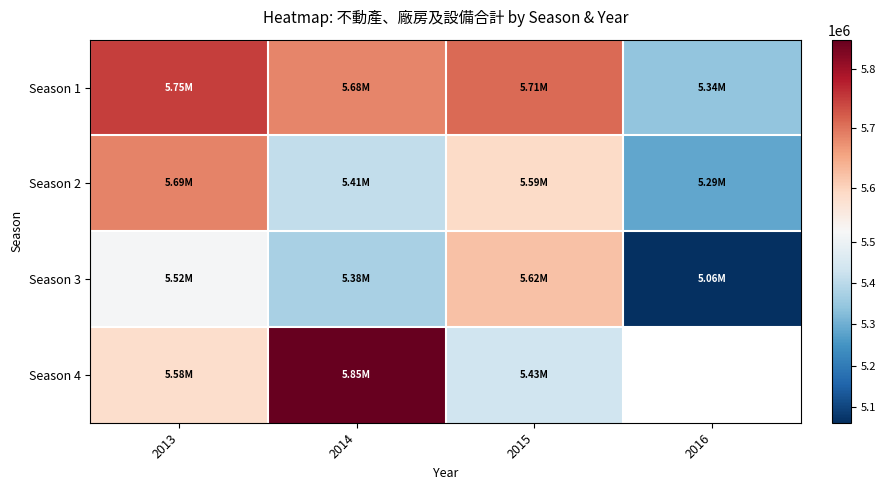

Which has a higher value, 2013 or 2016?

2013